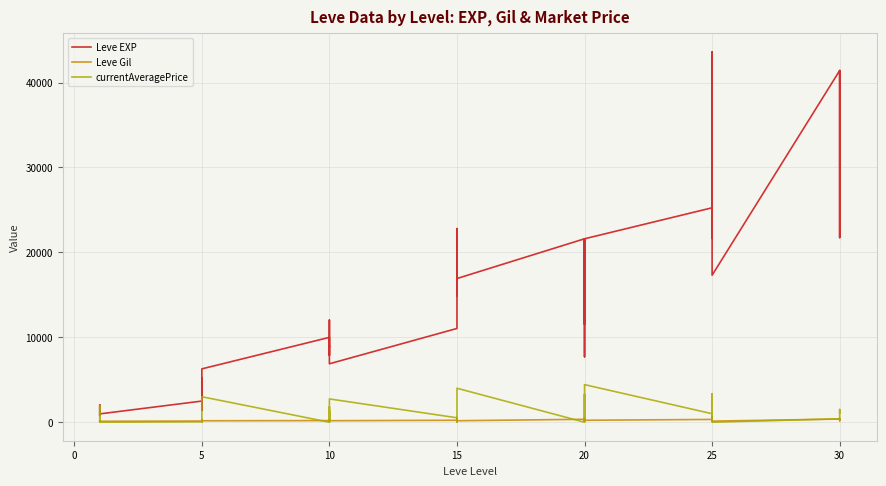

What is the greatest value displayed?

43600.0